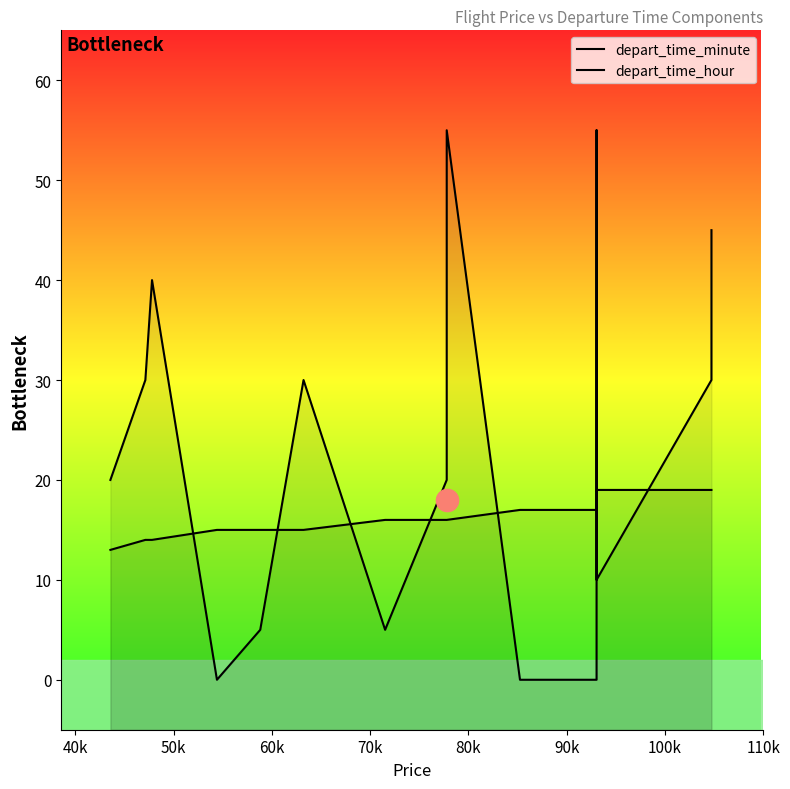

Rank the series by their average value, from highest to lowest.

depart_time_minute, depart_time_hour